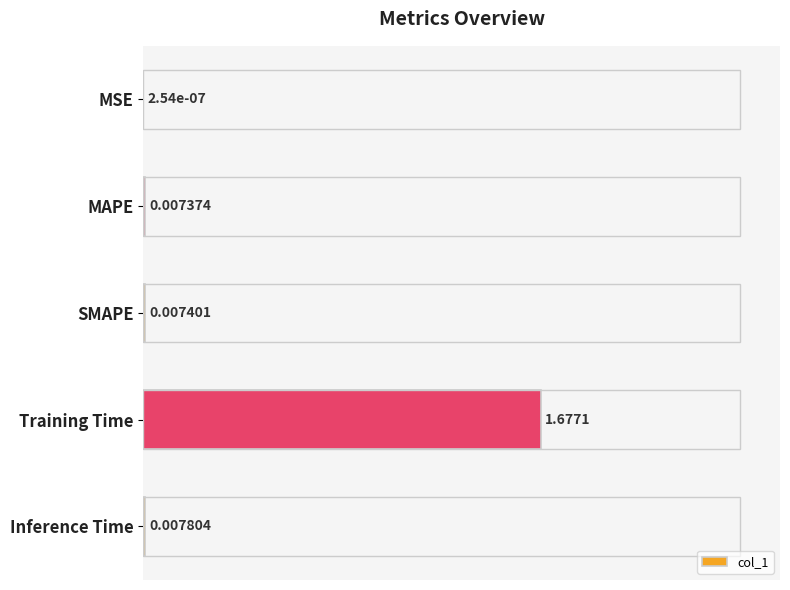

Which has a higher value, MSE or Training Time?

Training Time